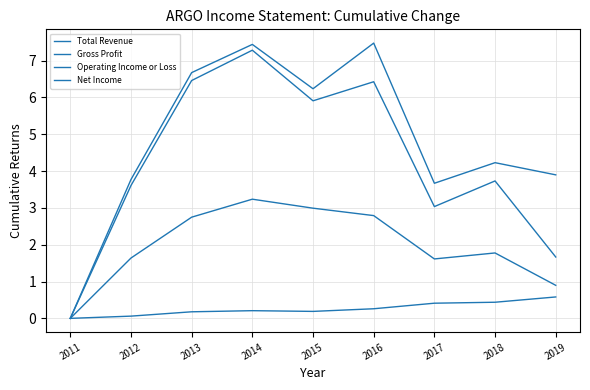

Which series has the largest range (max minus min)?

Gross Profit